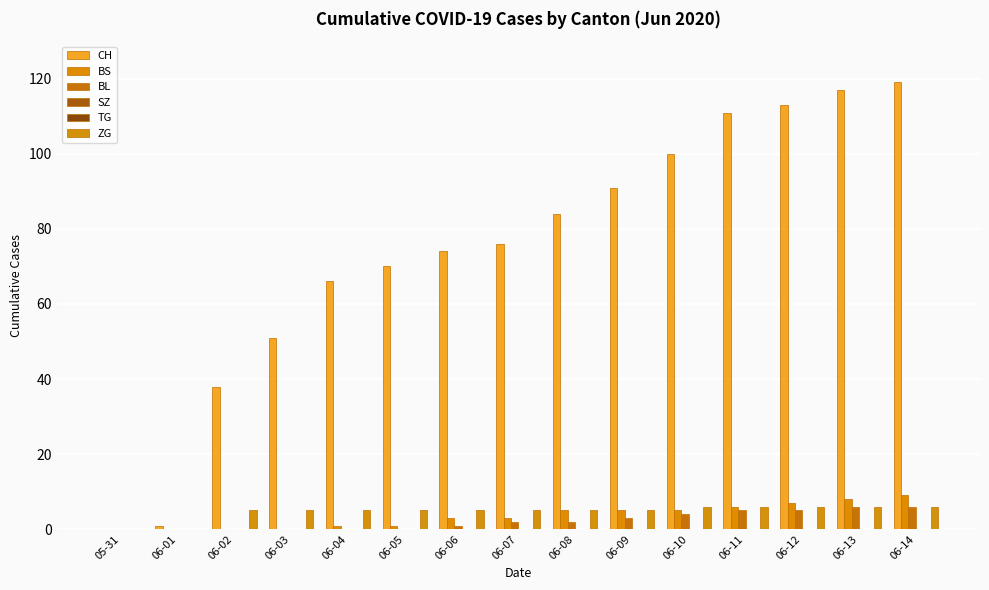

How many BL values are between 0 and 5?

13